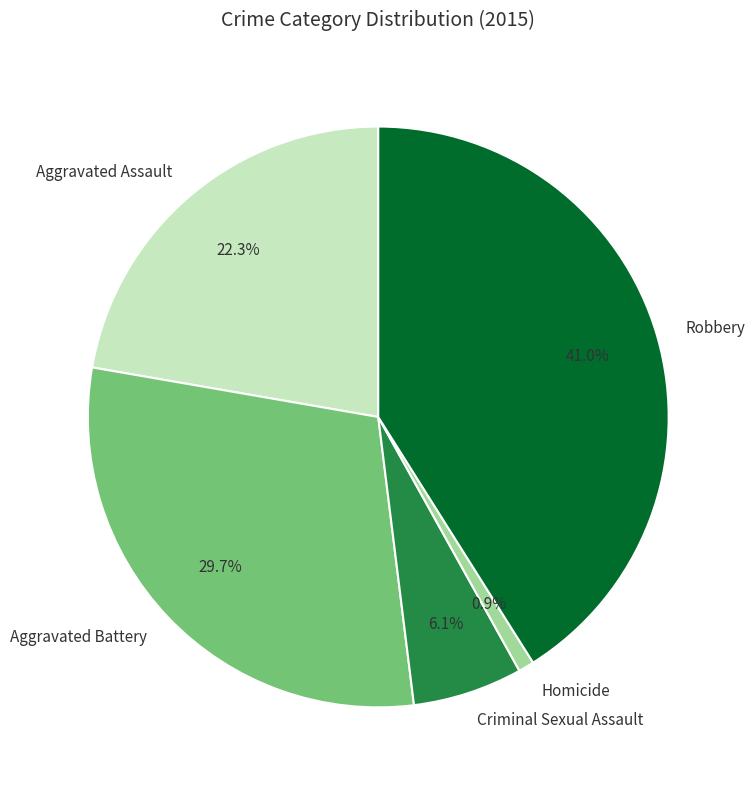

To the nearest percent, what is the average slice percentage?

20%